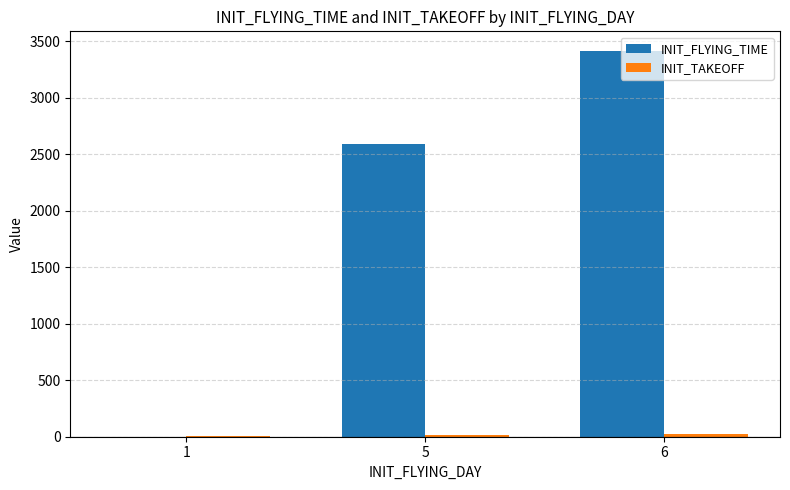

How many groups of bars are there?

3